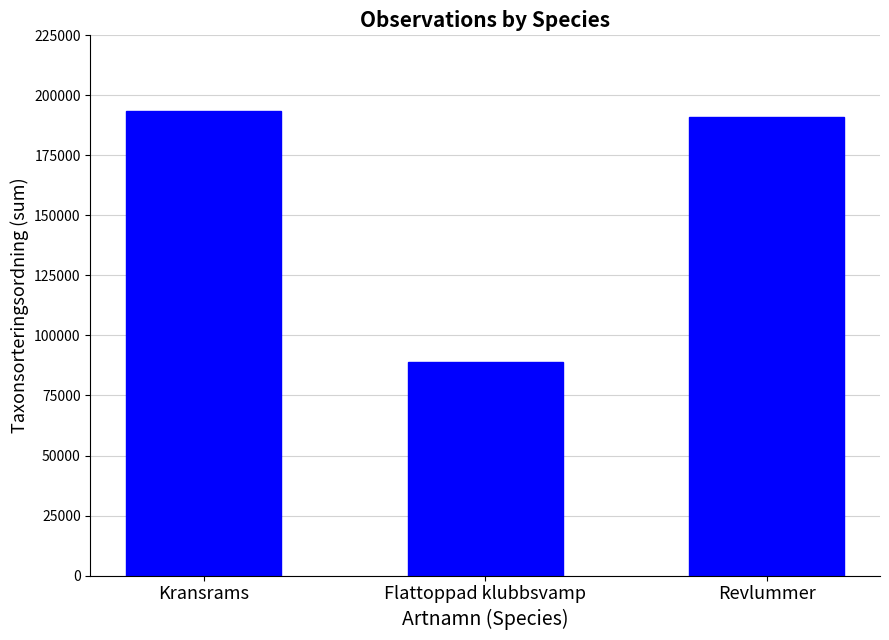

What is the sum of all values?

473244